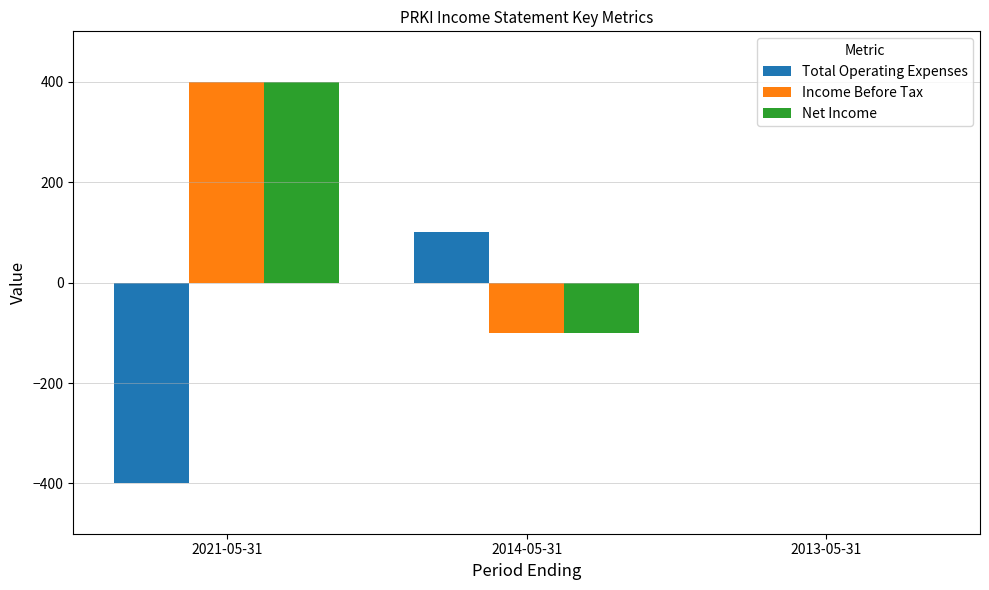

Which category has the highest value in the Income Before Tax series?

2021-05-31